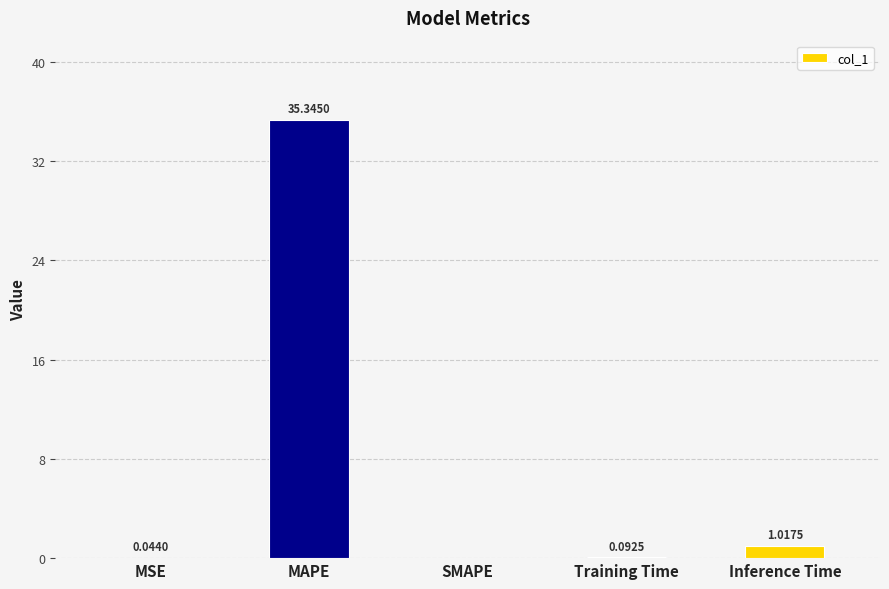

Which category has the highest value across all series?

MAPE